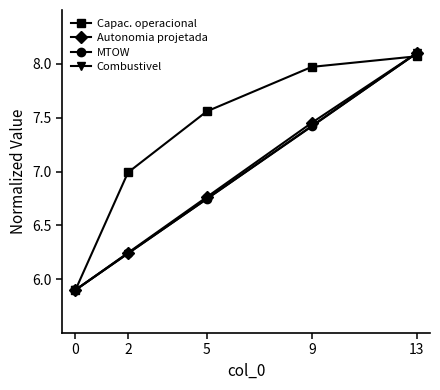

What are all the series names shown in the legend?

Capac. operacional, Autonomia projetada, MTOW, Combustivel